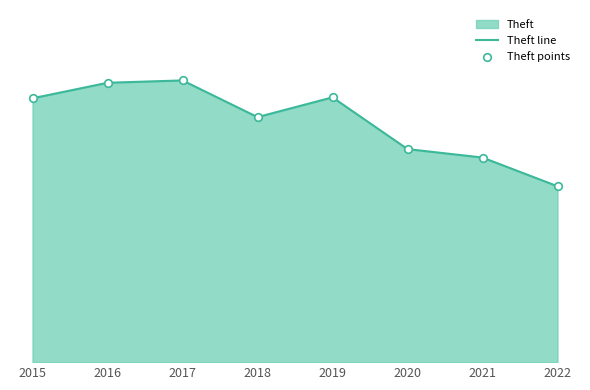

Which series has the largest Y range (max minus min)?

Theft line